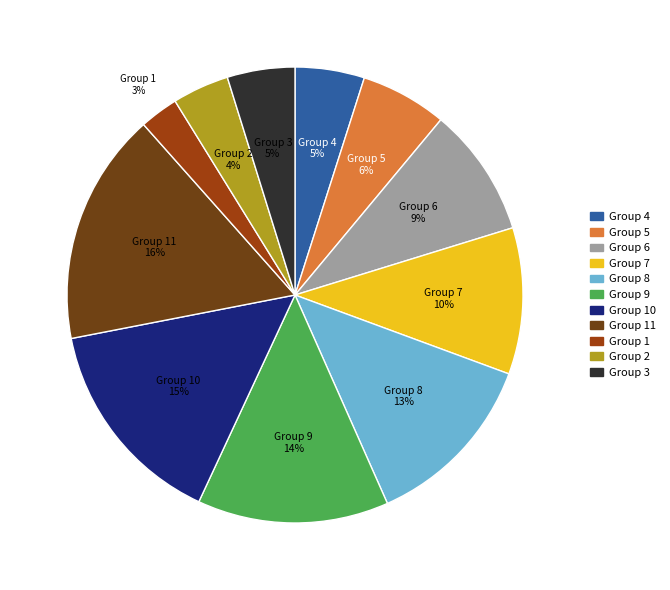

To the nearest percent, what is the average slice percentage?

9%